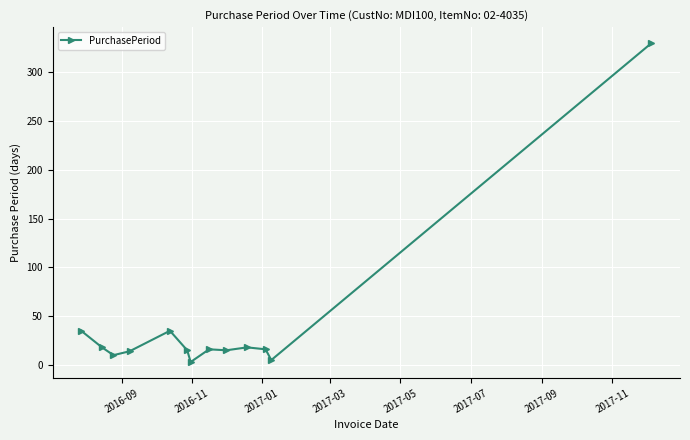

What is the greatest value displayed?

330